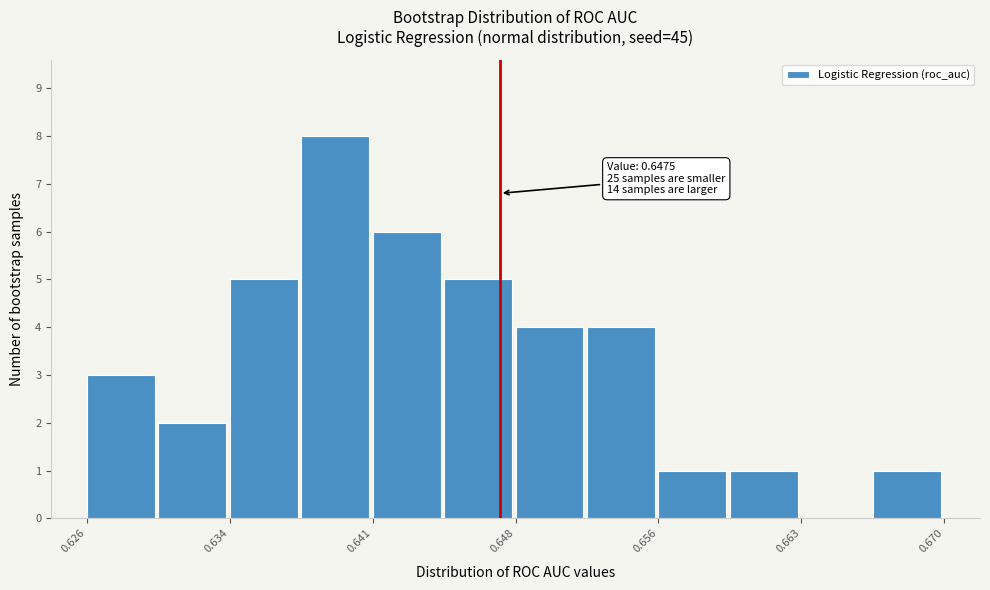

Read against the x-axis, roughly where is the centre of the tallest bar?

0.639